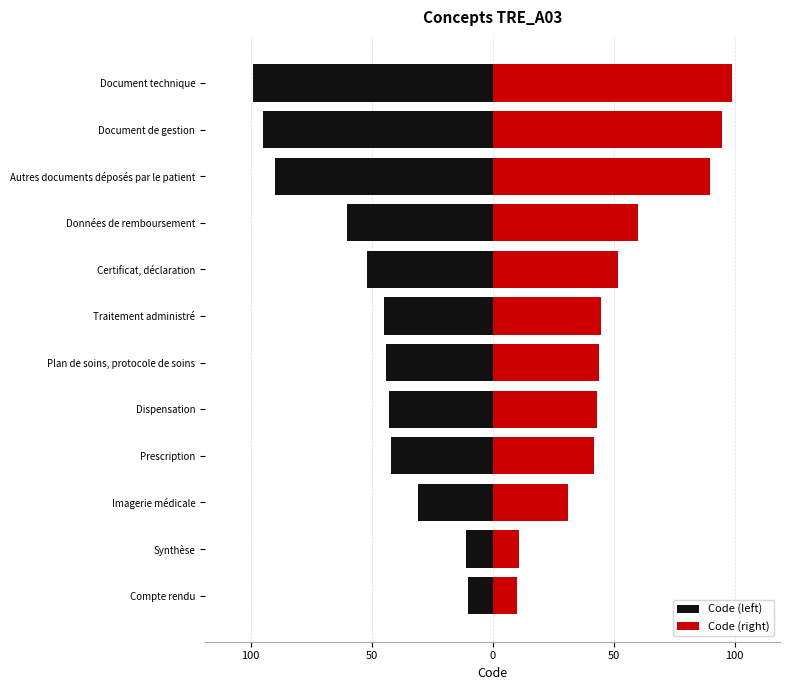

Between Document technique and Imagerie médicale, which is larger?

Imagerie médicale